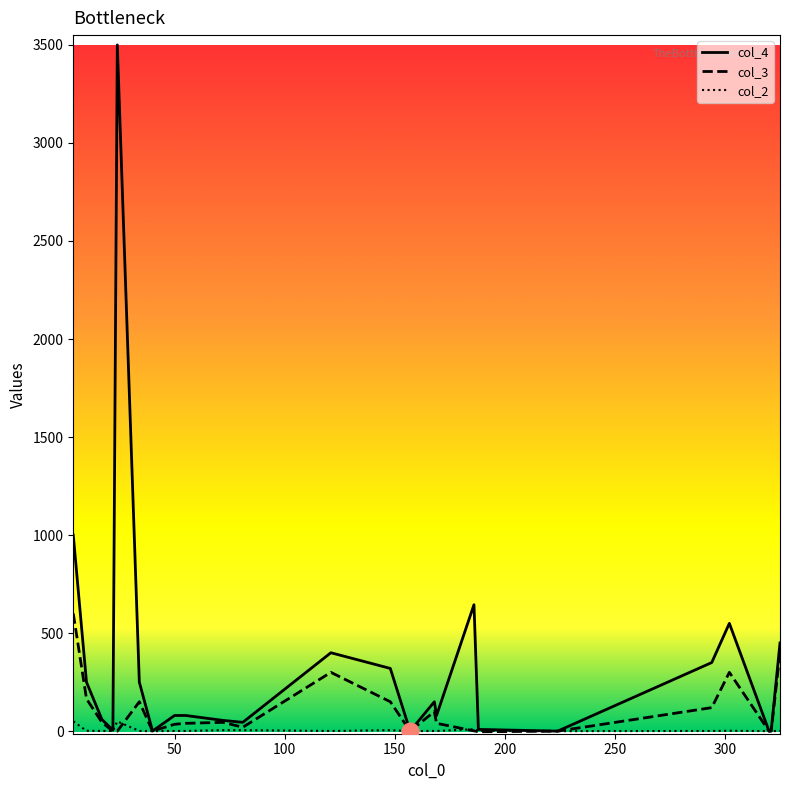

Which series has the widest spread of values?

col_4